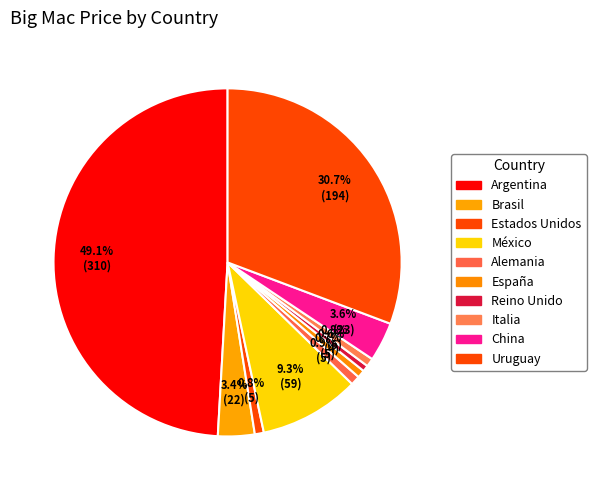

Count the number of slices in the pie.

10